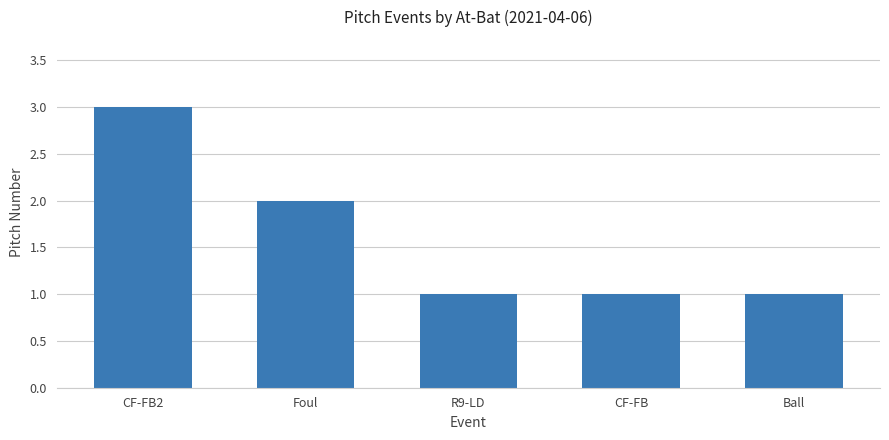

What is the difference between the maximum and minimum values?

2